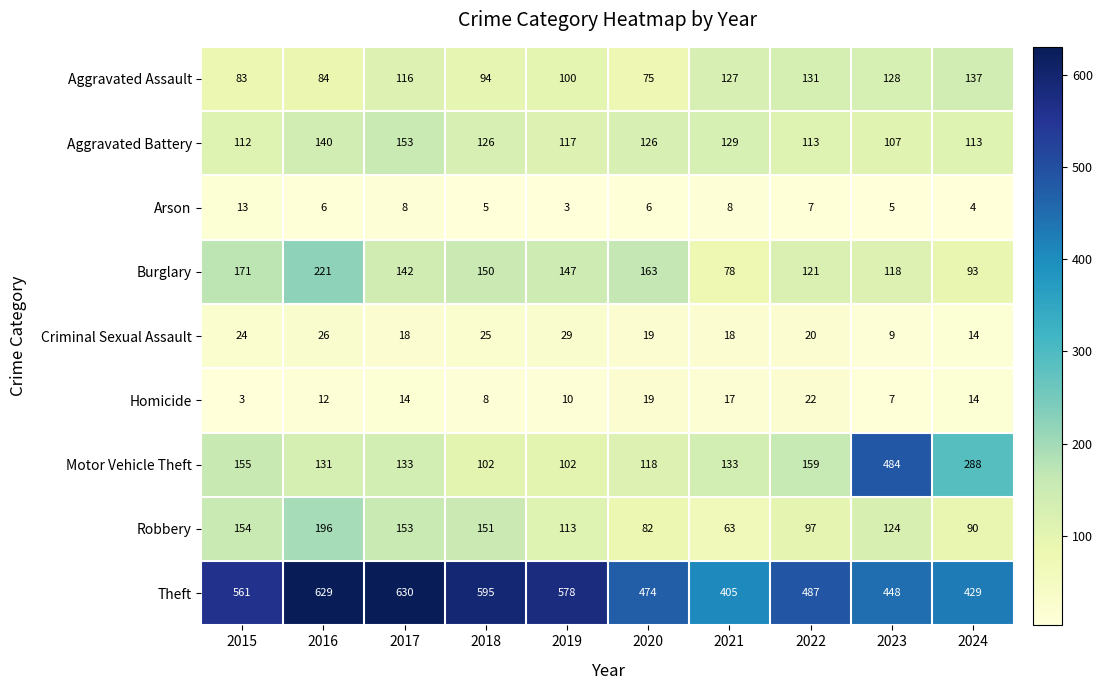

Where is Aggravated Battery nearest to the value 130?

2021